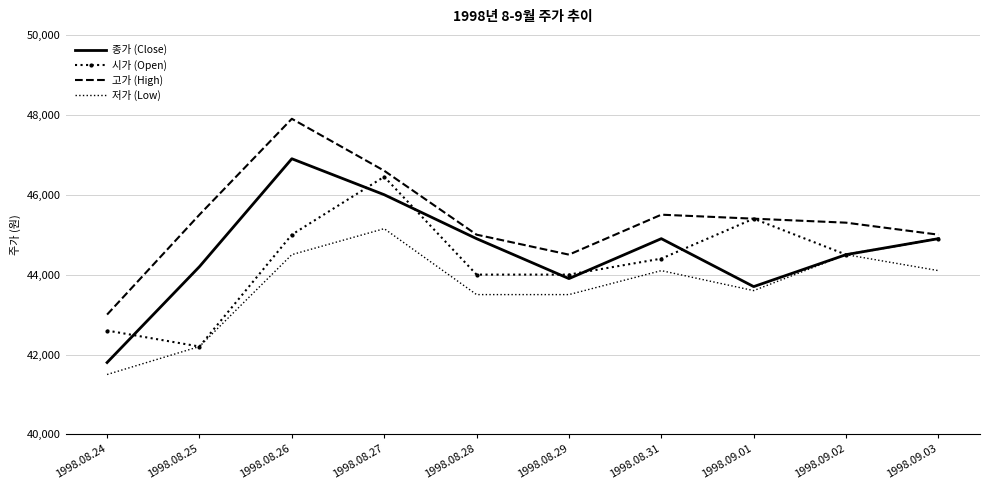

True or false: 고가 (High) and 저가 (Low) intersect in this chart.

False